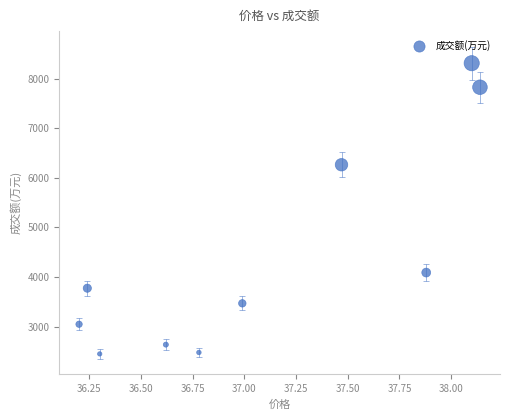

What is the range of Y values (max minus min)?

5858